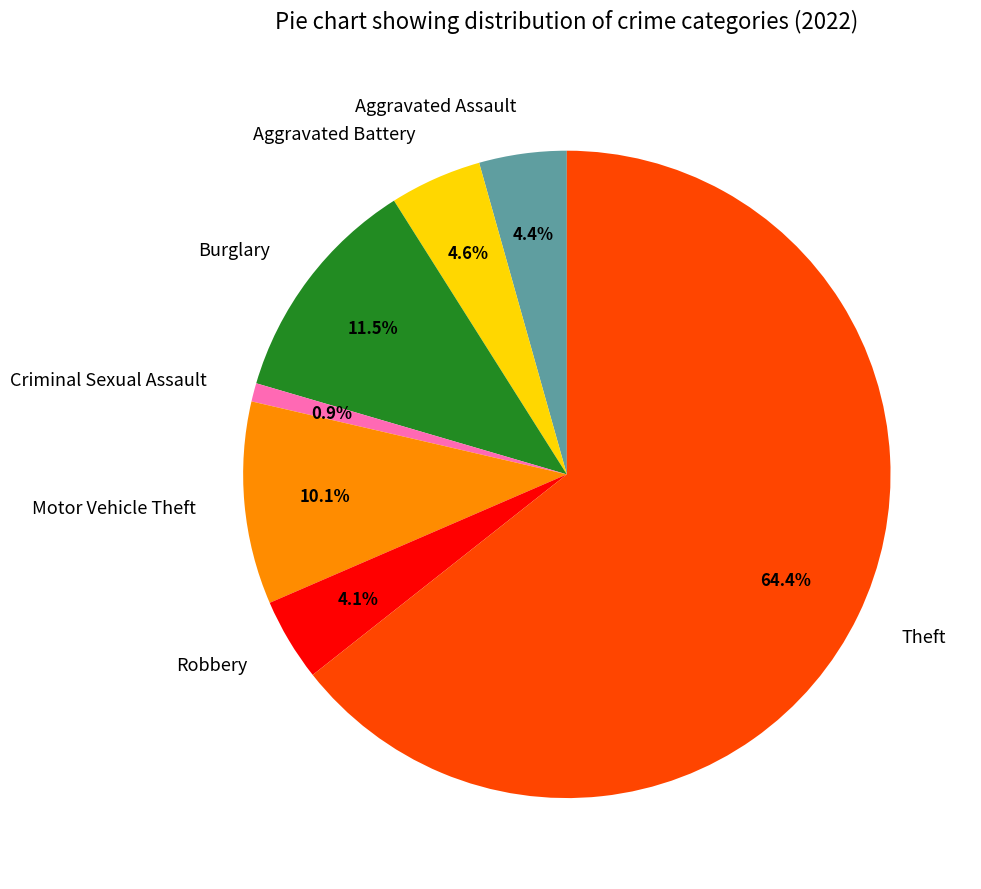

What is the ratio of the value at Aggravated Battery to the value at Burglary?

0.4